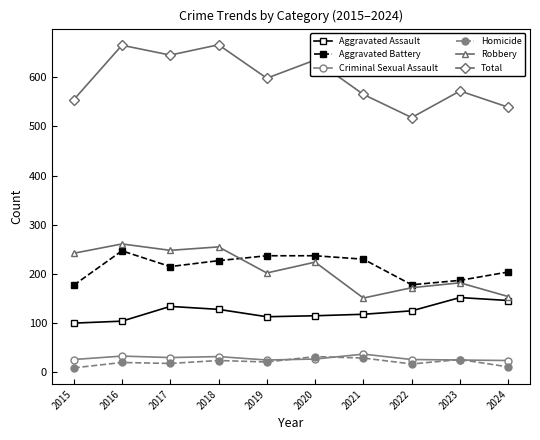

True or false: Aggravated Battery and Criminal Sexual Assault cross at least once.

False